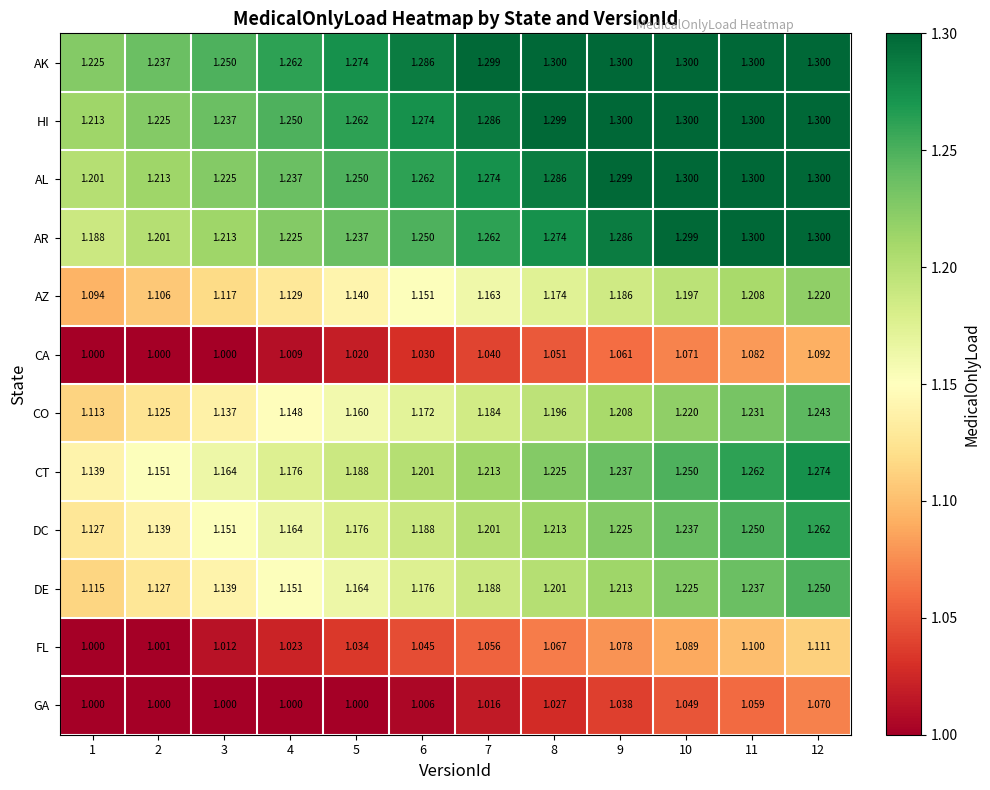

Which series changed the most between 1 and 2?

AR